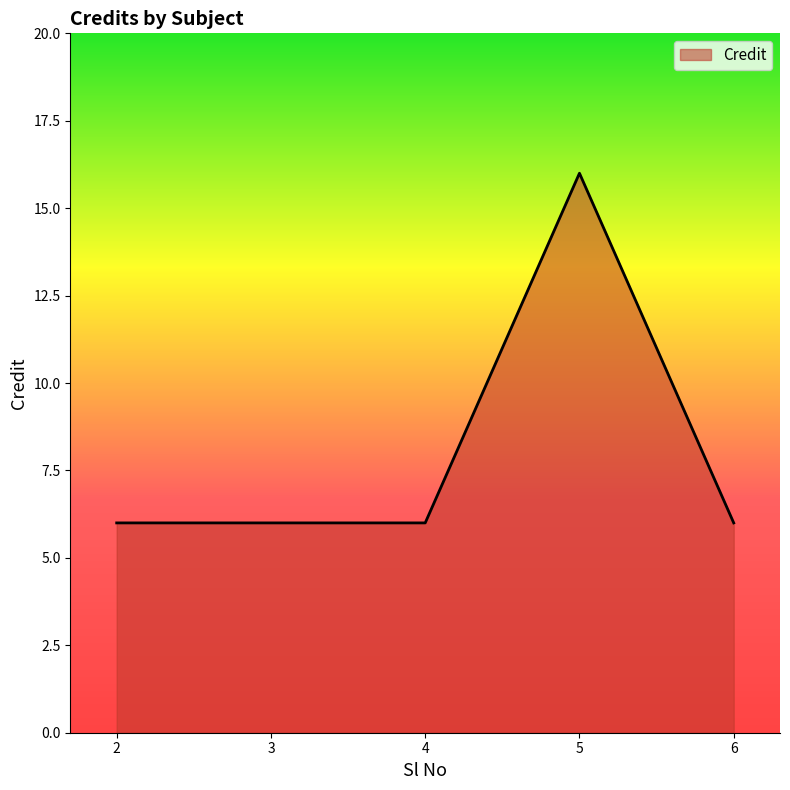

Approximately how many times larger is the value at 3 compared to 4?

1.0